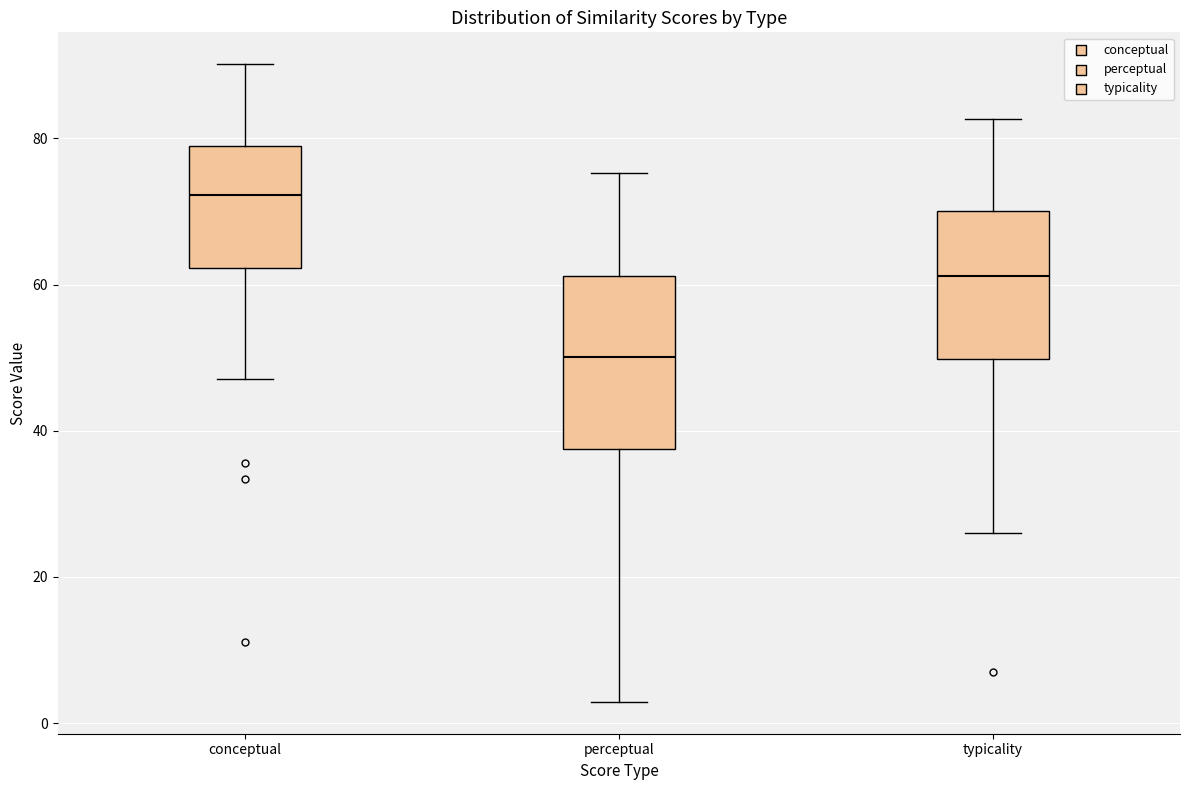

Reading left to right, transcribe this box plot: for each box, give where its median line is, the range the box spans, and where its two whiskers end, as read against the y-axis. The values are not printed on the chart, so give them approximately, as read against the axis.

conceptual: median 72, box 62 to 78, whiskers 48 to 90
perceptual: median 50, box 38 to 62, whiskers 2 to 76
typicality: median 62, box 50 to 70, whiskers 26 to 82